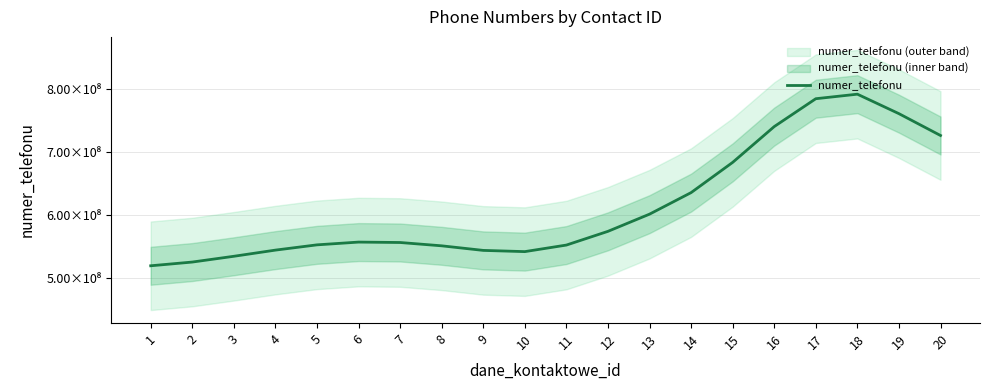

What is the difference between the values at 10 and 19?

218065994.0